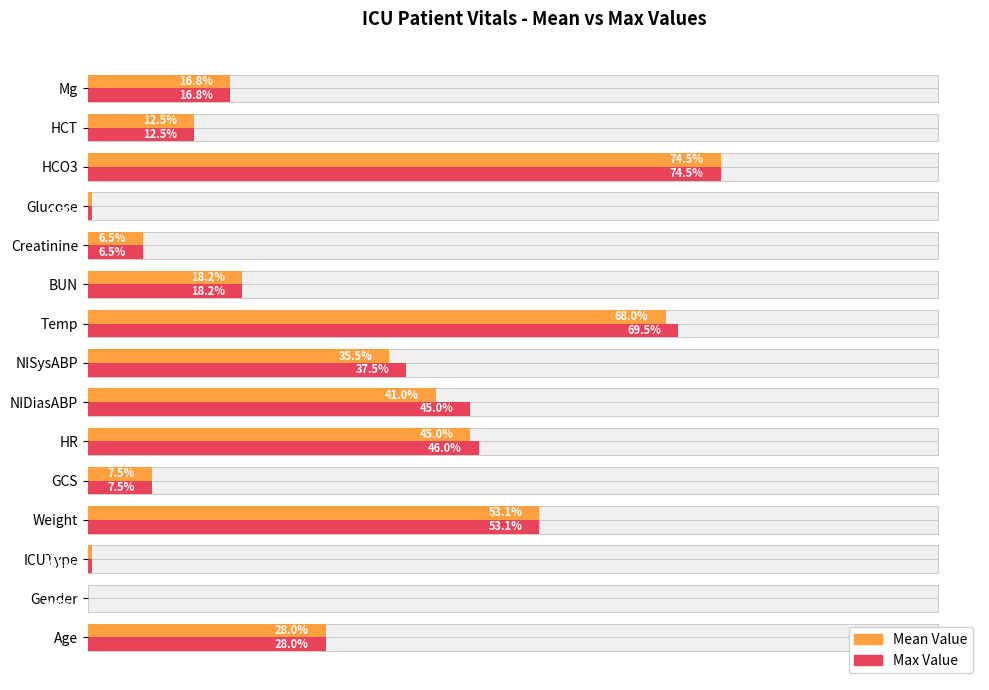

How many bars are there in each group?

2